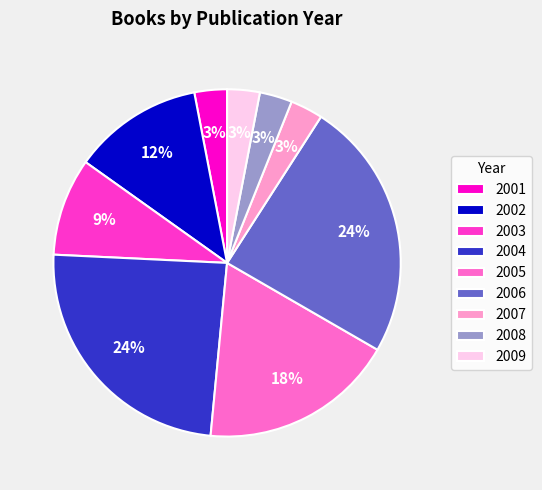

To the nearest percent, what portion does 2009 represent?

3%